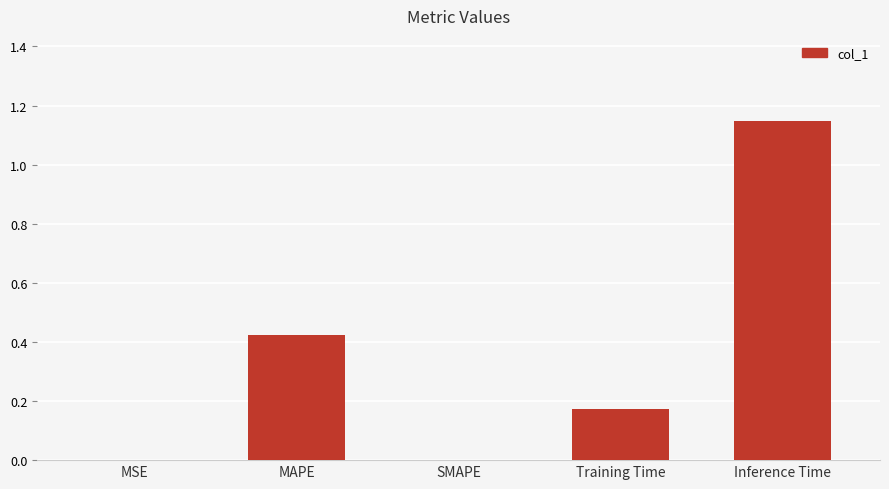

Which label corresponds to the largest value in the chart?

Inference Time